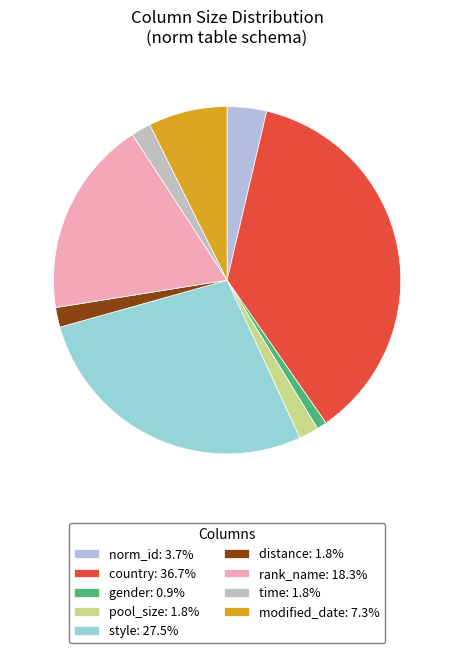

True or false: country accounts for 37% of the total.

True